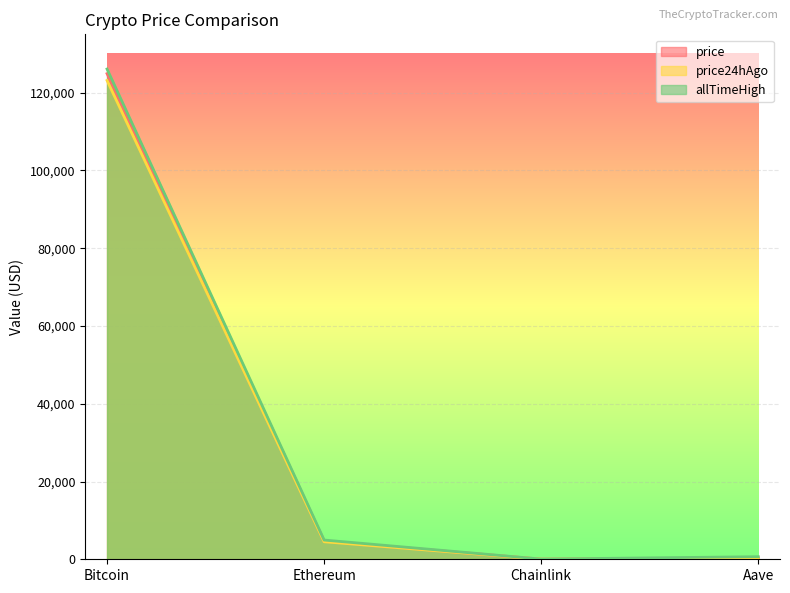

How many lines are shown in the chart?

3